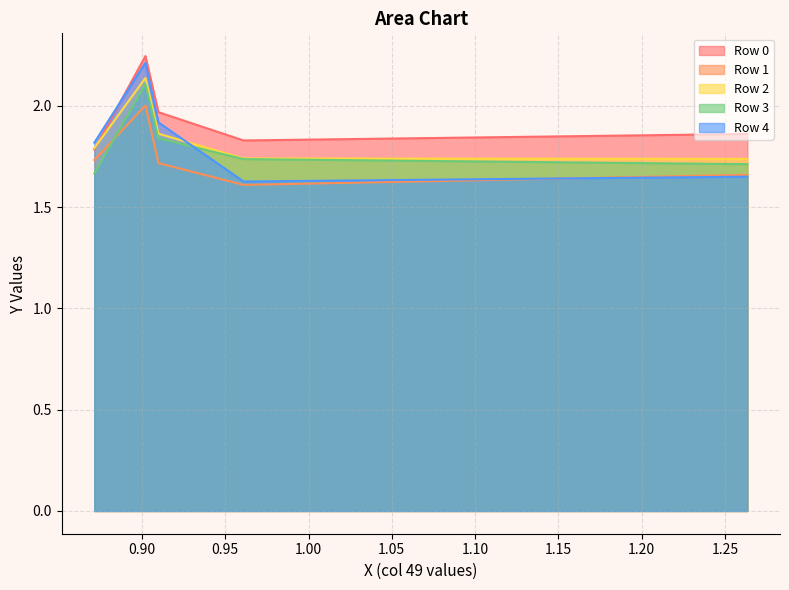

True or false: Row 1 has a value of 1.6 at Col 3.

True